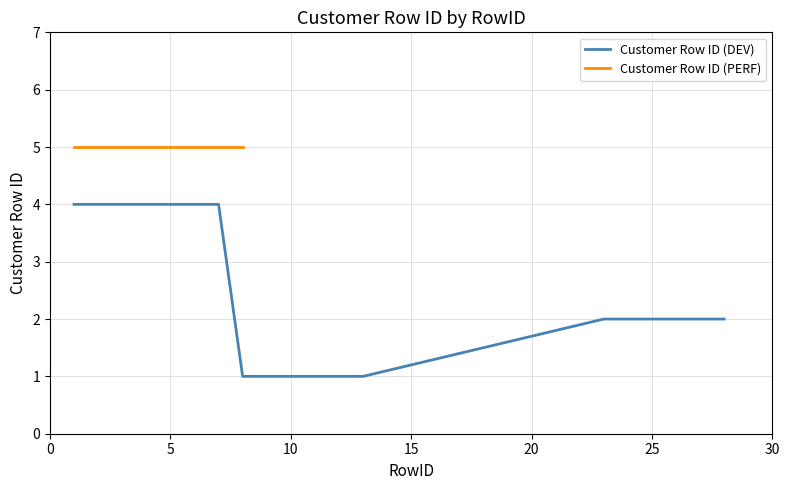

True or false: Customer Row ID (DEV) has a value of 2 at 5.

False